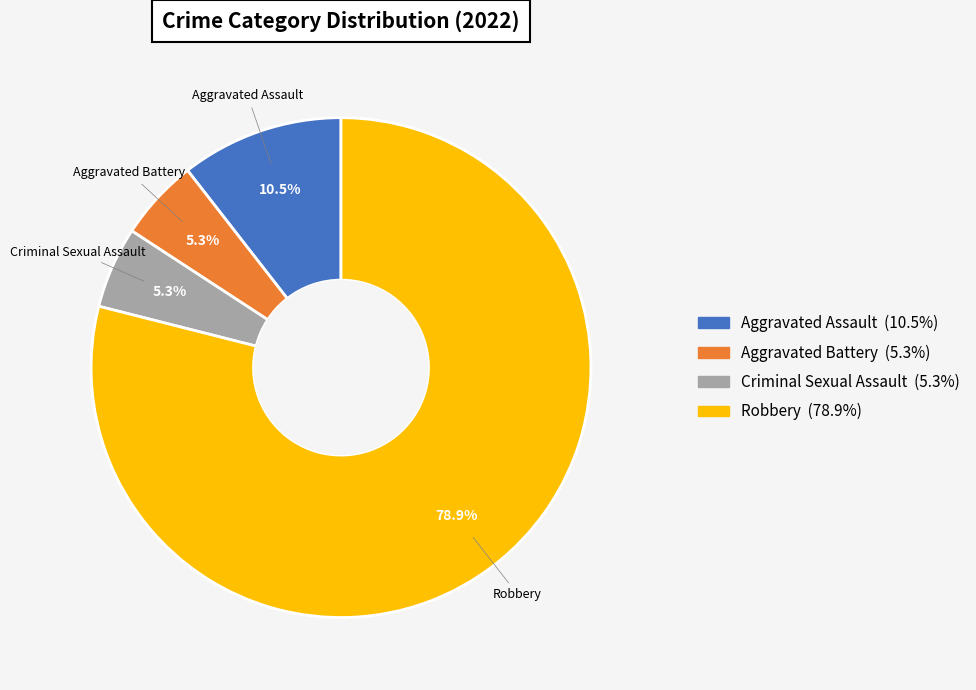

How many slices are in this pie chart?

4